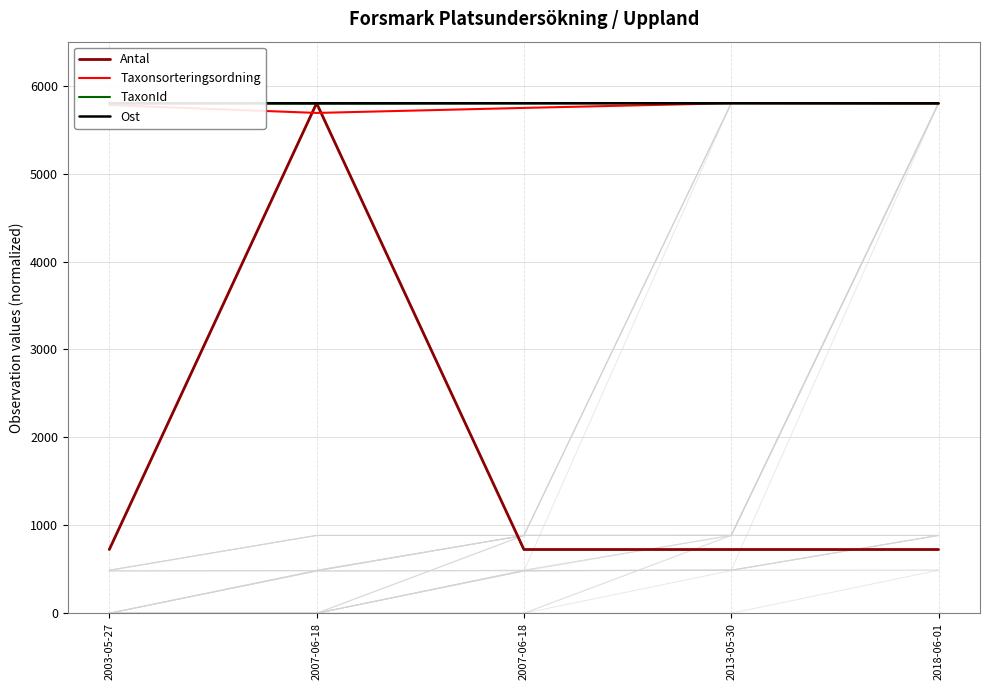

Reading left to right, extract all data points from this chart.

Antal: 2003-05-27=725.0	2007-06-18=5800.0	2007-06-18=725.0	2013-05-30=725.0	2018-06-01=725.0
Taxonsorteringsordning: 2003-05-27=5779.2	2007-06-18=5689.6	2007-06-18=5746.7	2013-05-30=5800.0	2018-06-01=5794.2
TaxonId: 2003-05-27=5797.9	2007-06-18=5795.0	2007-06-18=5798.1	2013-05-30=5800.0	2018-06-01=5799.3
Ost: 2003-05-27=5799.7	2007-06-18=5800.0	2007-06-18=5800.0	2013-05-30=5799.9	2018-06-01=5799.7